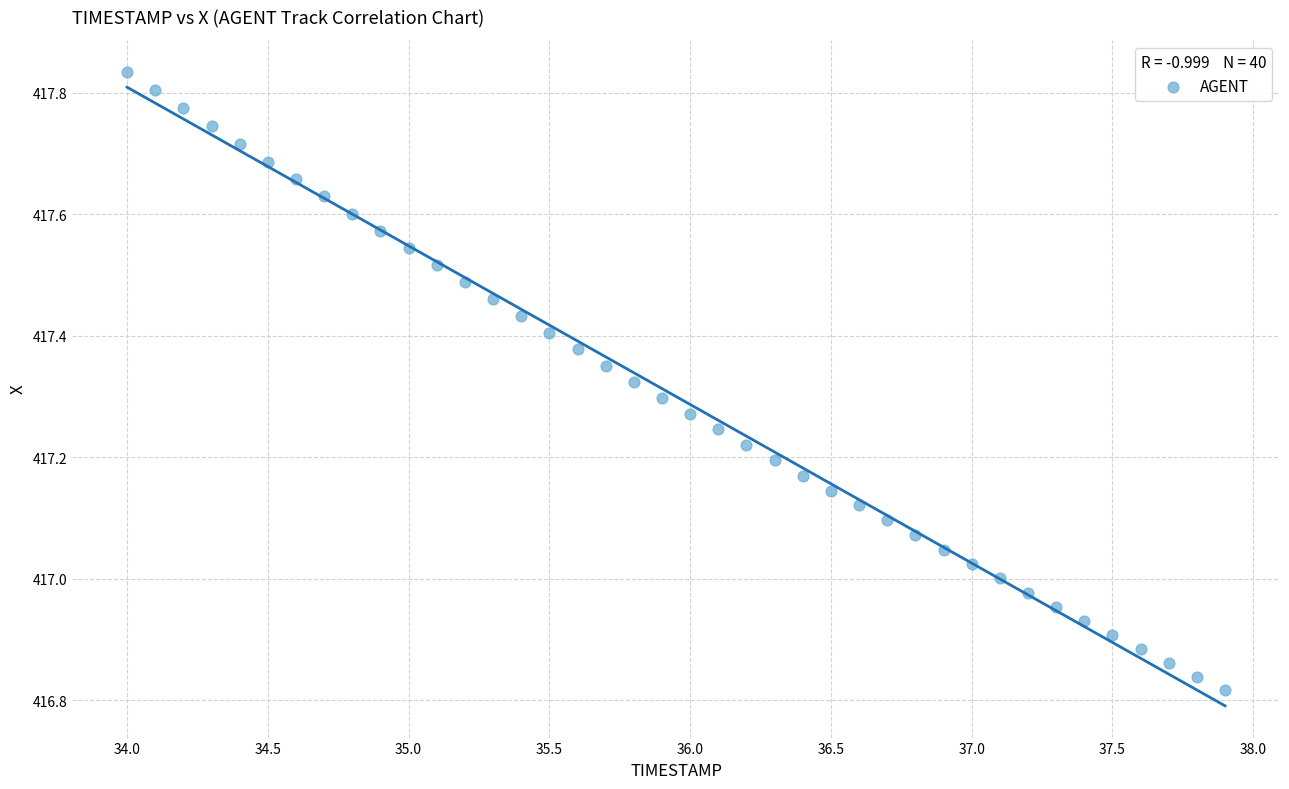

What is the range of X values (max minus min)?

3.9